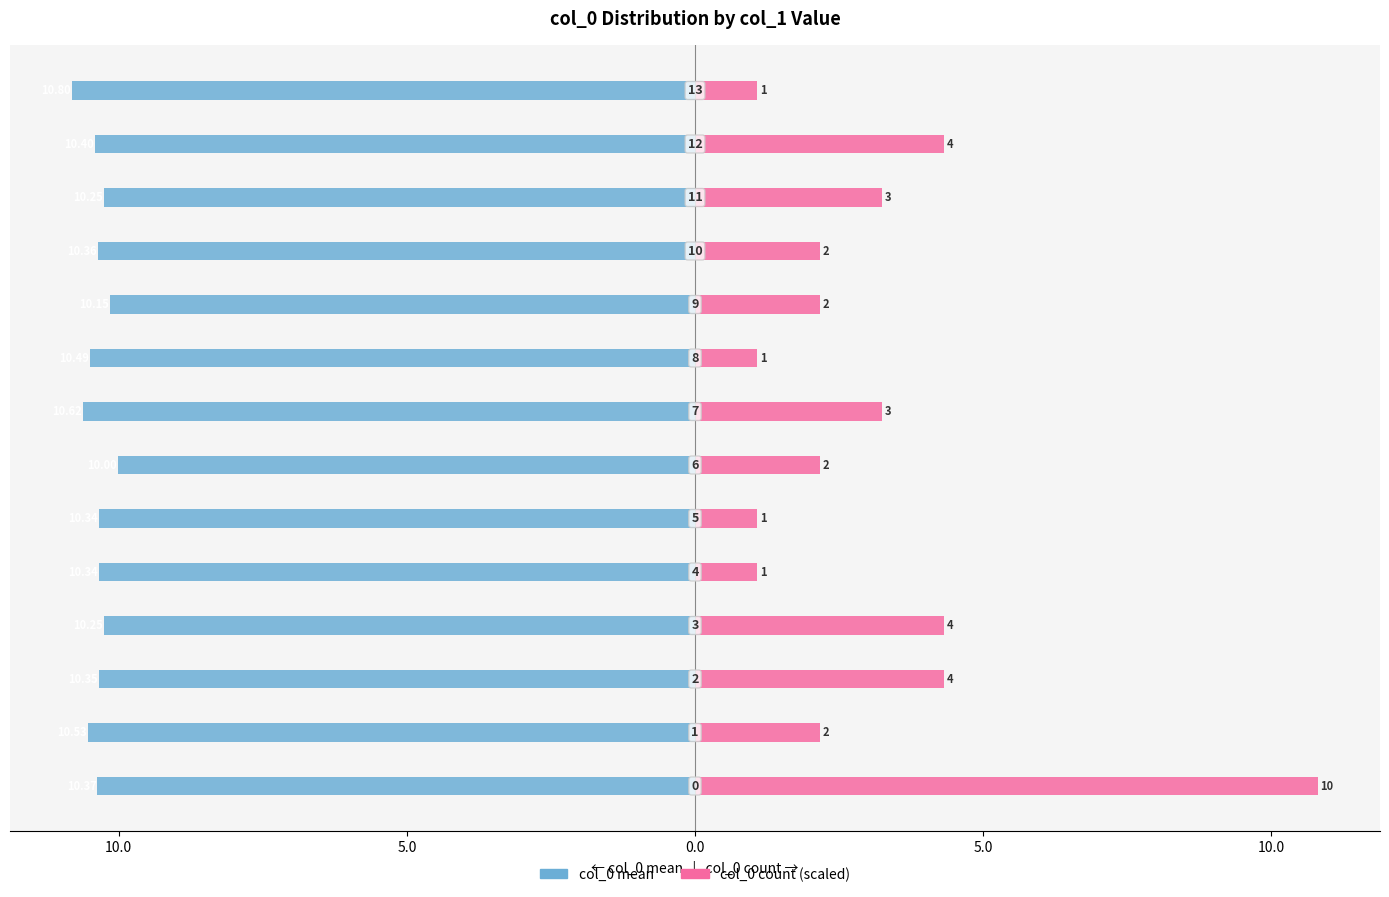

Reading left to right, what are all the values shown in this chart?

col_0 mean: -10.4	-10.5	-10.3	-10.3	-10.3	-10.3	-10.0	-10.6	-10.5	-10.1	-10.4	-10.2	-10.4	-10.8
col_0 count (scaled): 10.8	2.2	4.3	4.3	1.1	1.1	2.2	3.2	1.1	2.2	2.2	3.2	4.3	1.1